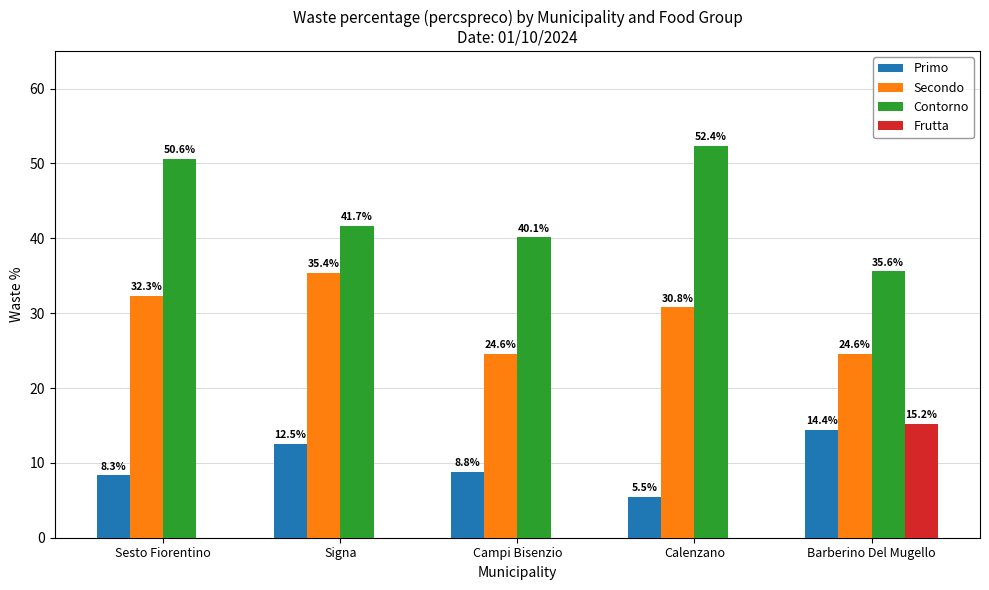

Which series has the largest total across all categories?

Contorno